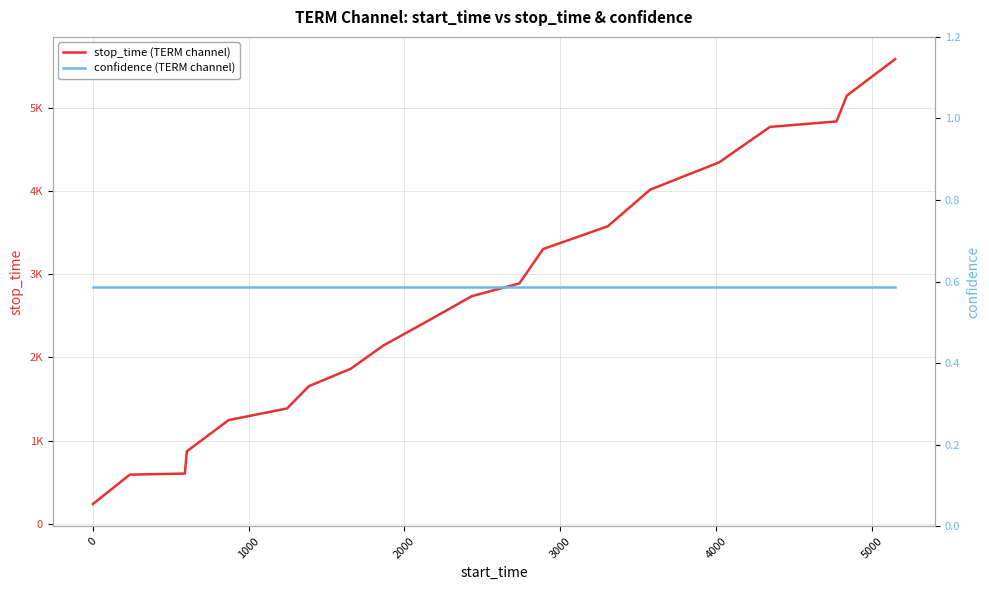

True or false: confidence (TERM channel) has more than 0 interior local peaks.

False